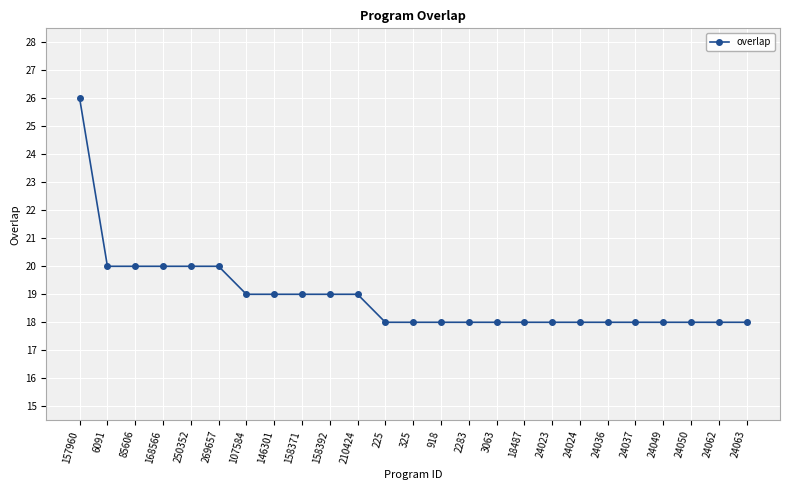

Reading left to right, extract all data points from this chart.

157960=26	6091=20	85606=20	168566=20	250352=20	269657=20	107584=19	146301=19	158371=19	158392=19	210424=19	225=18	325=18	918=18	2283=18	3063=18	18487=18	24023=18	24024=18	24036=18	24037=18	24049=18	24050=18	24062=18	24063=18